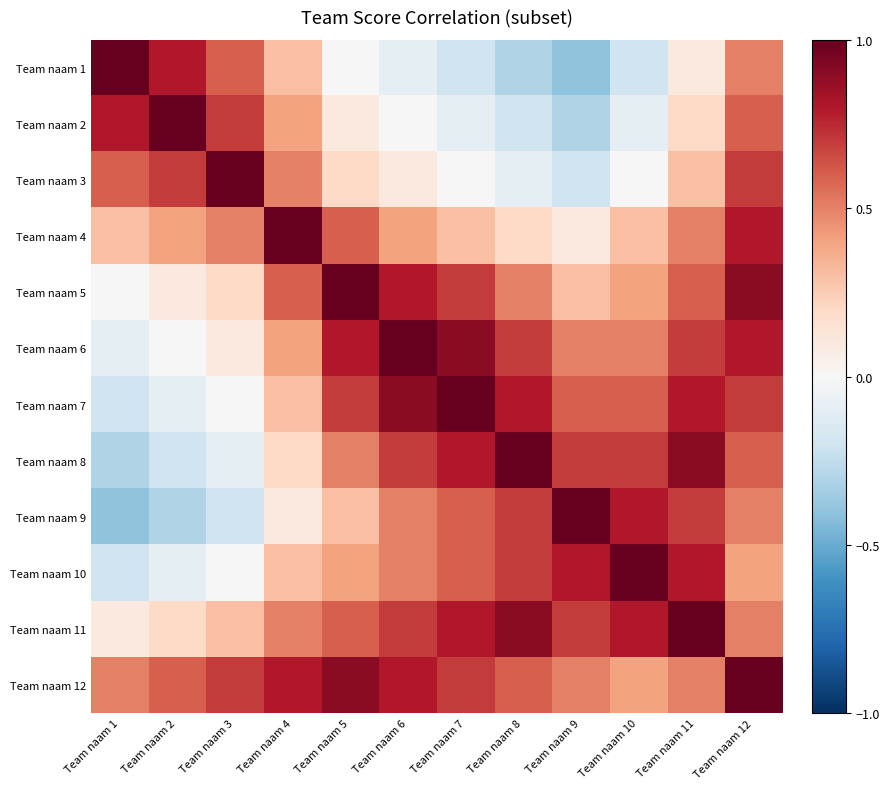

At Team naam 7, list the series in order from largest to smallest.

Team naam 7, Team naam 6, Team naam 8, Team naam 11, Team naam 5, Team naam 12, Team naam 9, Team naam 10, Team naam 4, Team naam 3, Team naam 2, Team naam 1